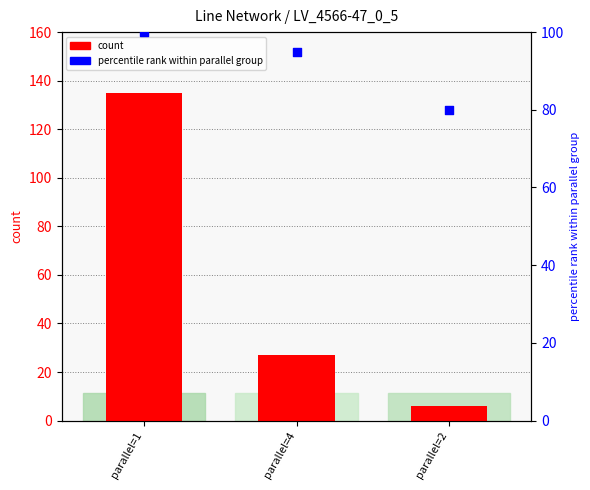

Which series reaches the minimum Y coordinate?

count